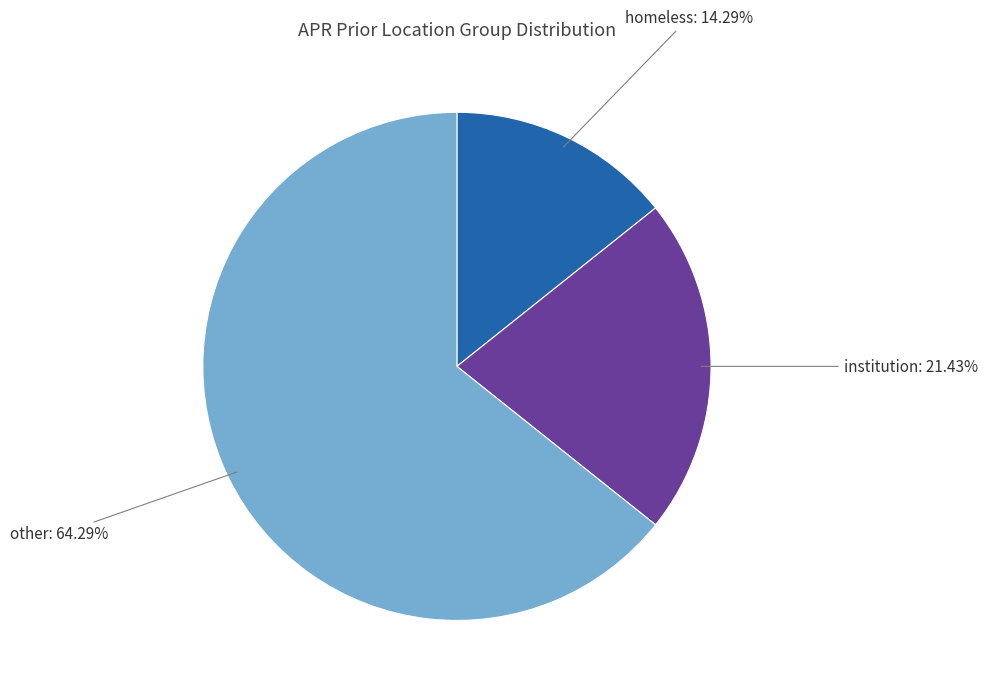

Is there a majority slice in this chart?

Yes